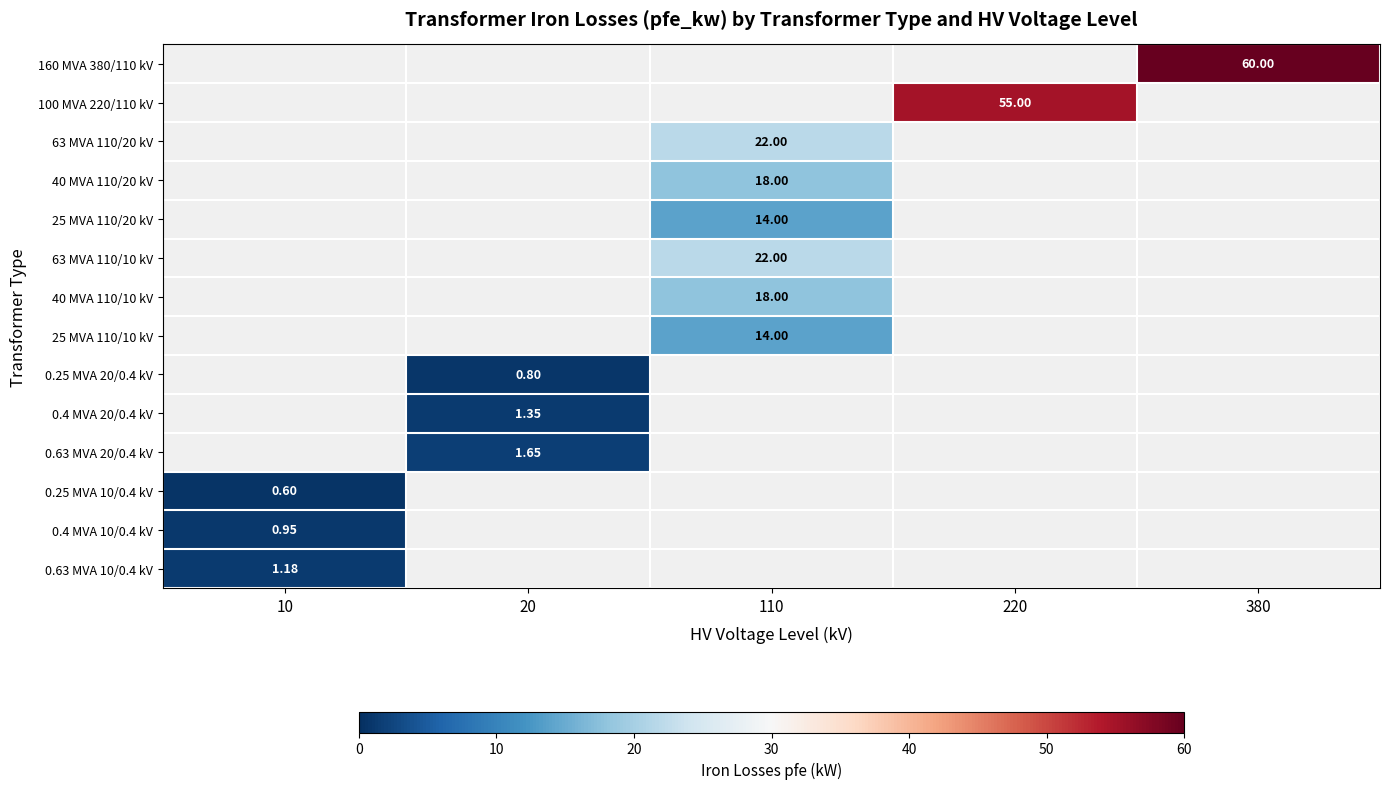

At which category does the chart reach its peak across all series?

380